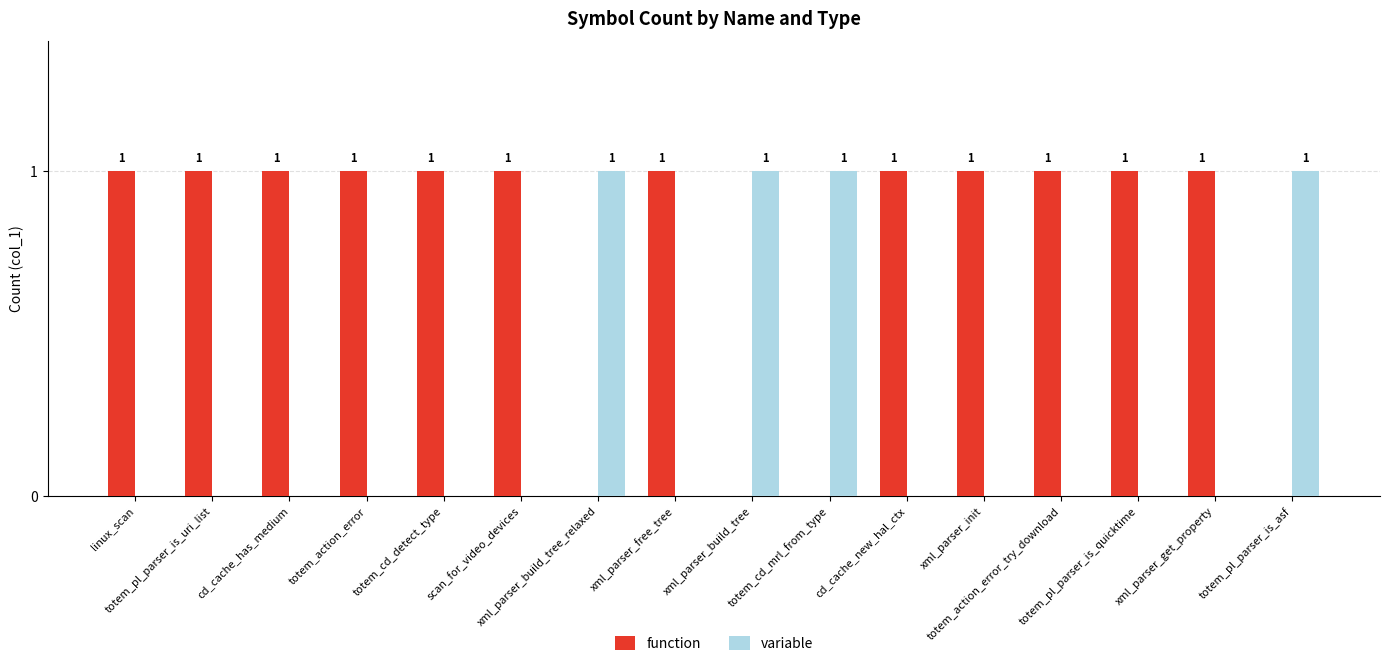

Which series has the largest total across all categories?

function